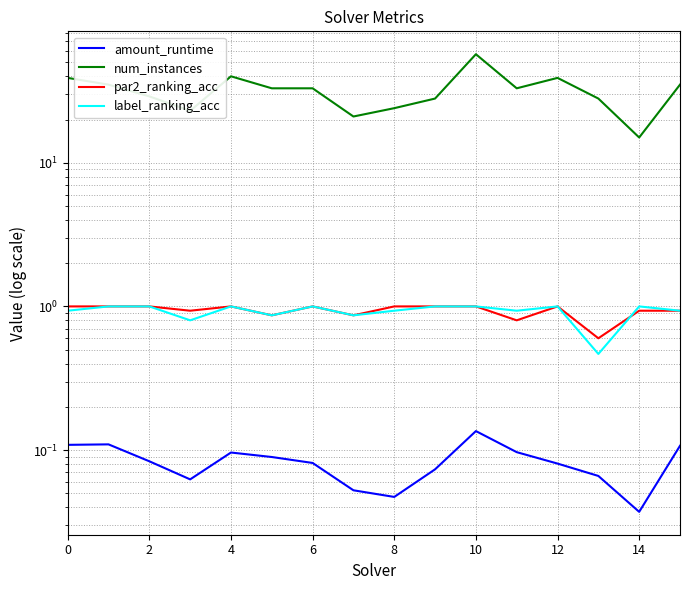

What is the value of the amount_runtime point at the 1st from the left?

0.1